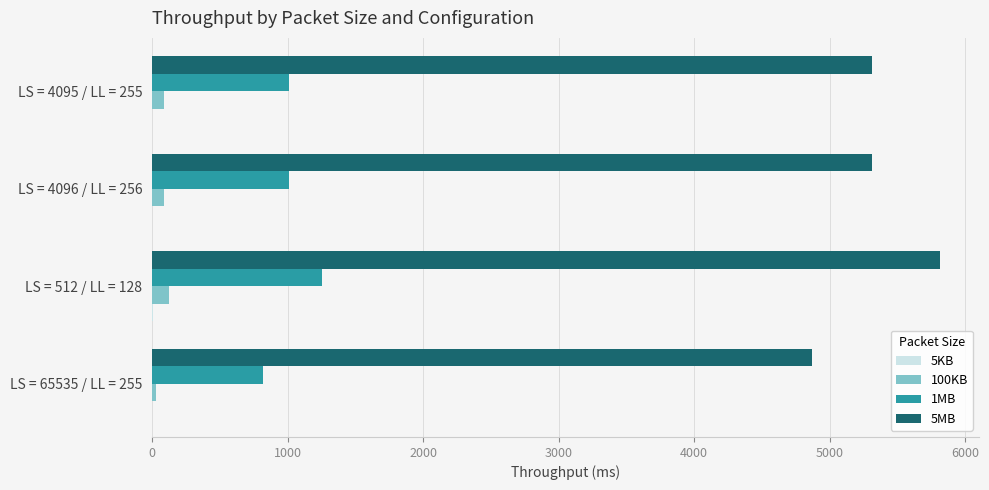

At which category is the sum across all series the highest?

LS = 512 / LL = 128